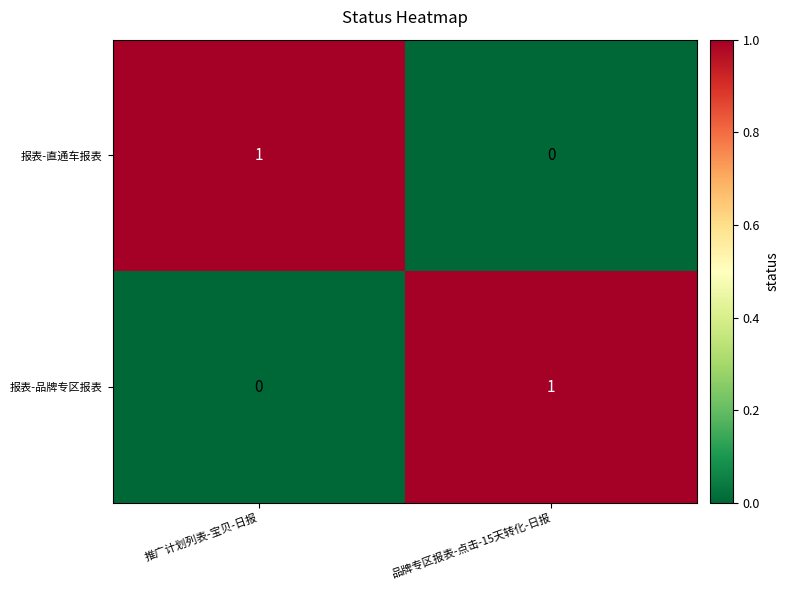

How many categories are shown in the chart?

2